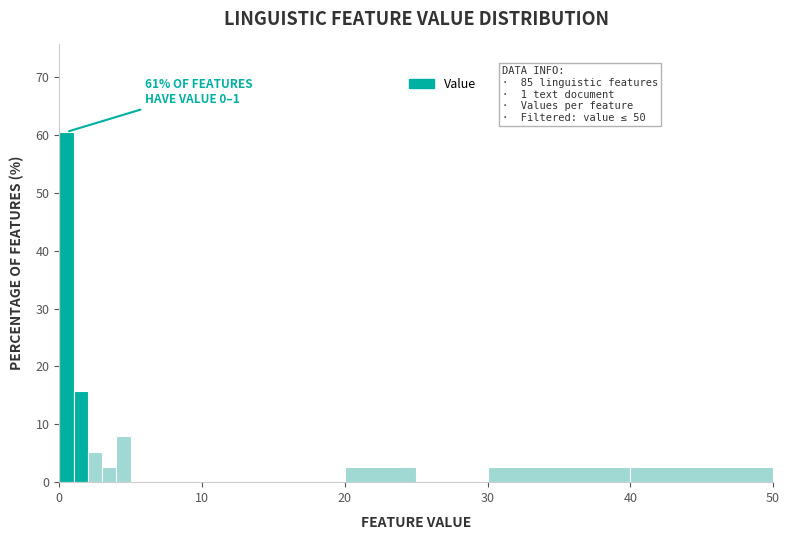

Around what value on the x-axis is the tallest bar? Give the approximate position of its centre, as read against the axis.

1